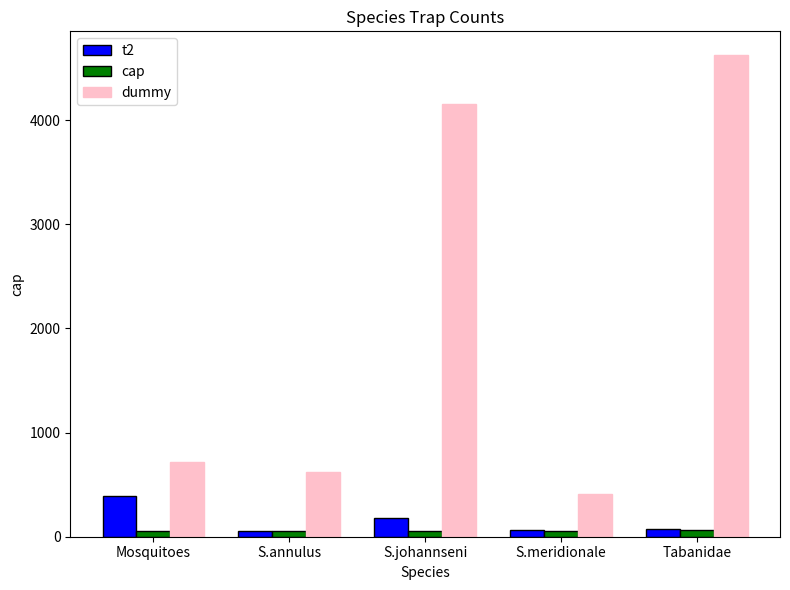

What is the total value across all series at S.johannseni?

4390